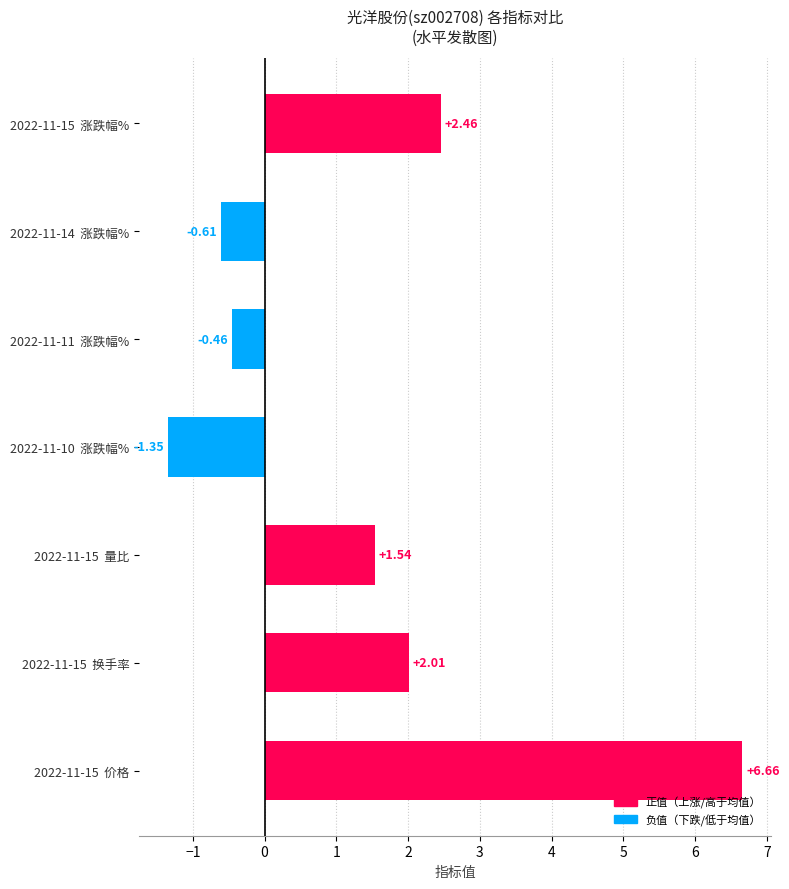

Which label corresponds to the largest value in the chart?

2022-11-15  价格